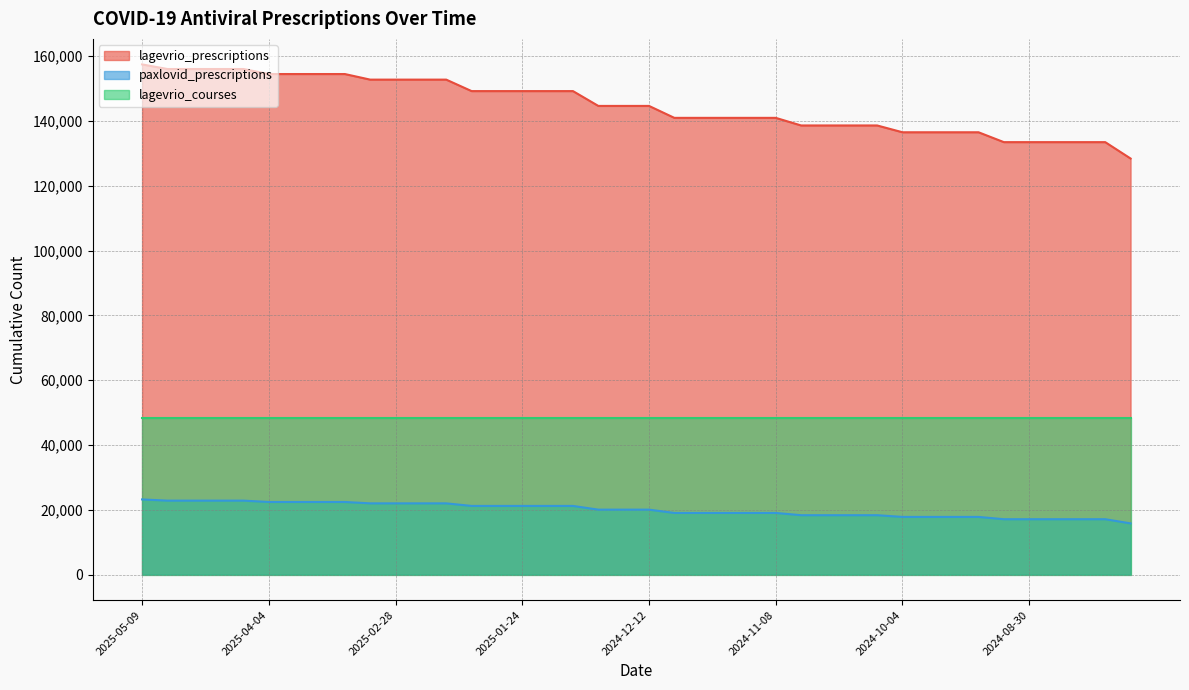

What value does the lagevrio_prescriptions series have at 2024-08-23, to the nearest 100?

133500